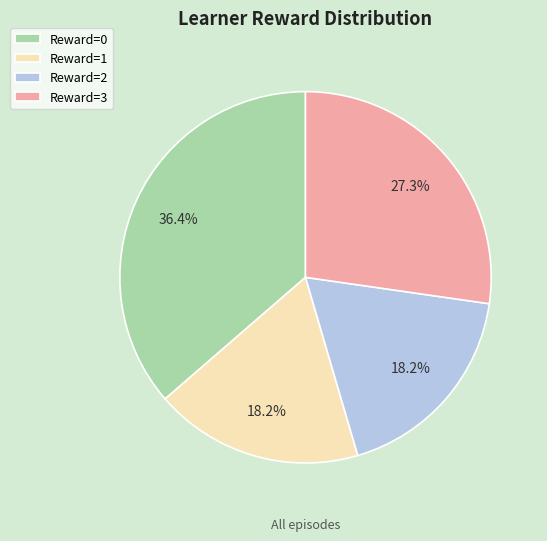

How many slices are in this pie chart?

4